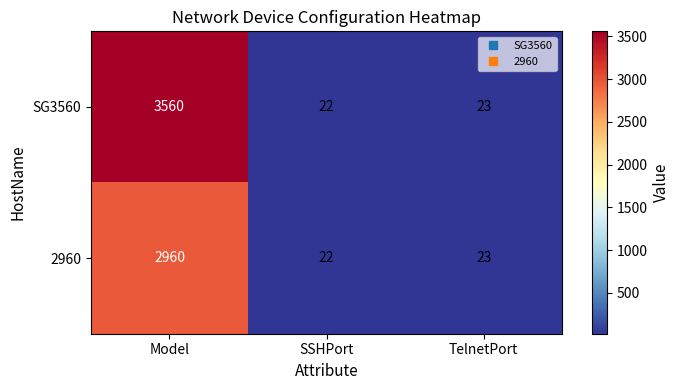

At how many categories does at least one series exceed 2421?

1